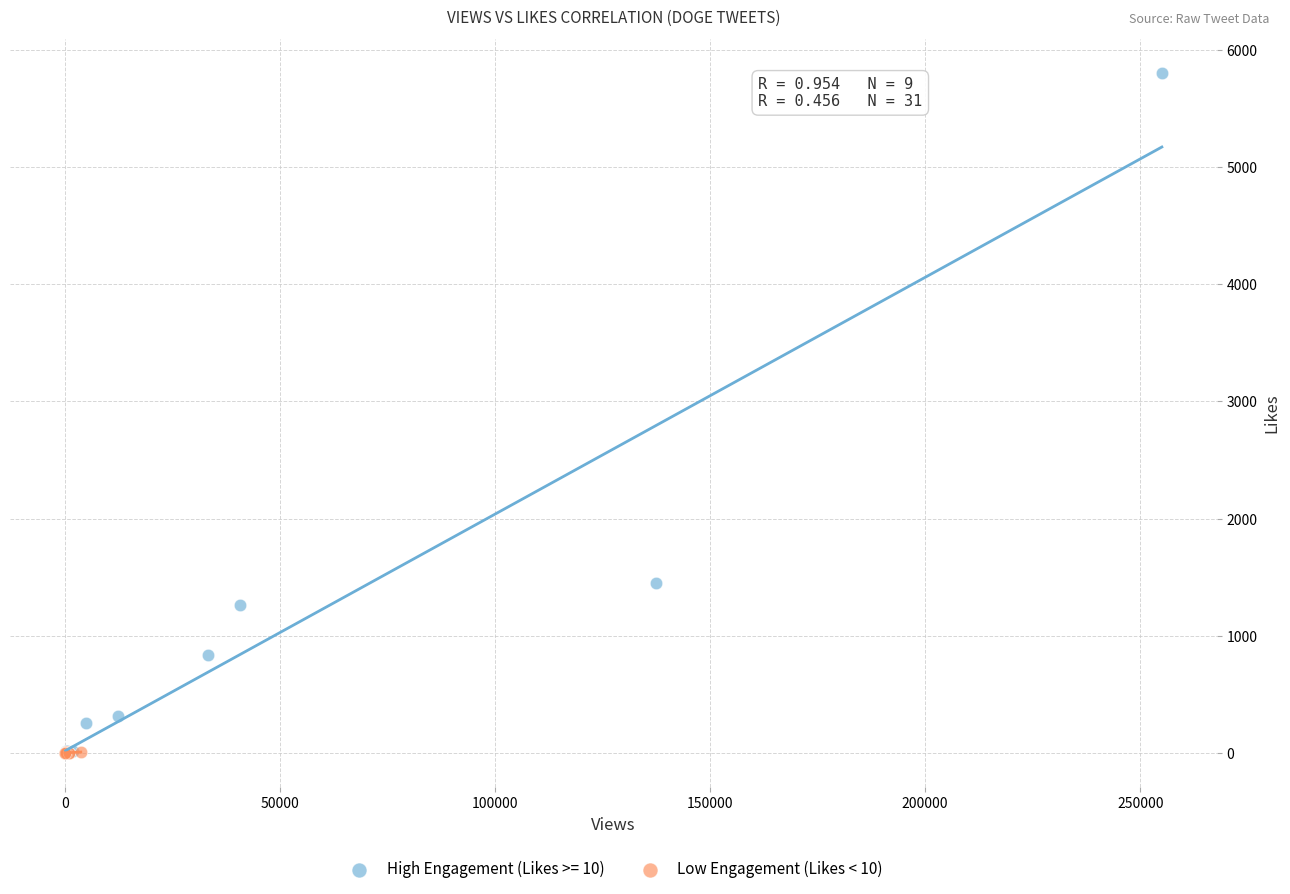

Which series has the largest Y range (max minus min)?

High Engagement (Likes >= 10)